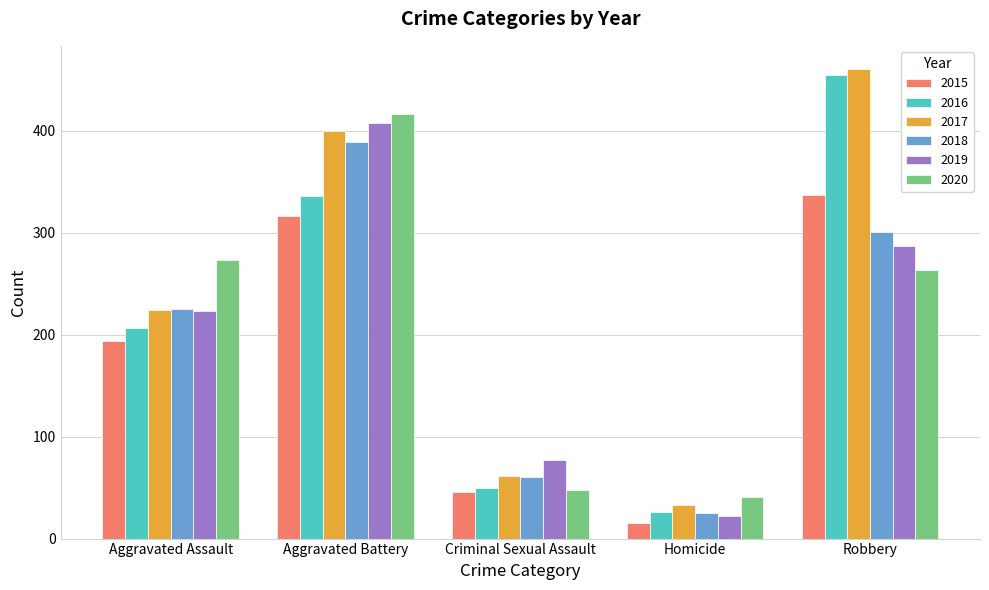

At which label does 2020 first exceed 263?

Aggravated Assault